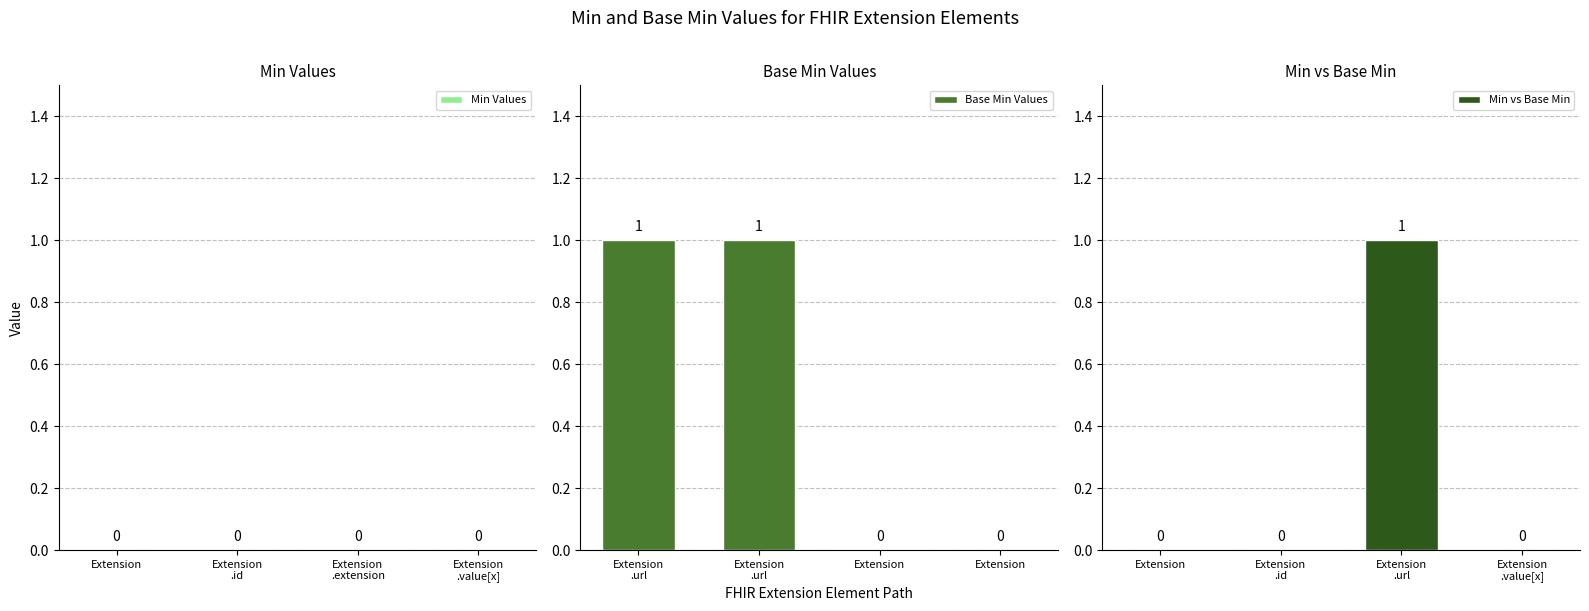

What position from the right is Extension
.id?

3